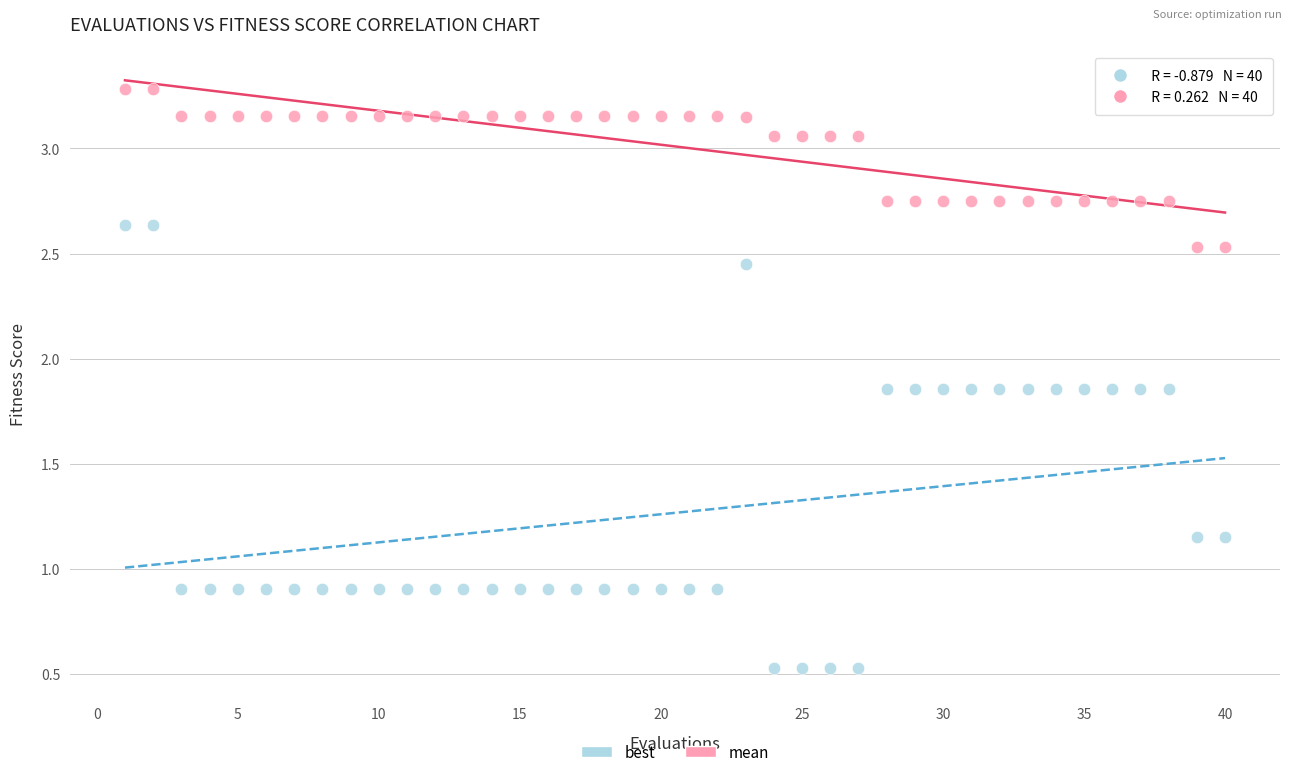

What is the X range (max minus min) for the scatter plot?

39.0